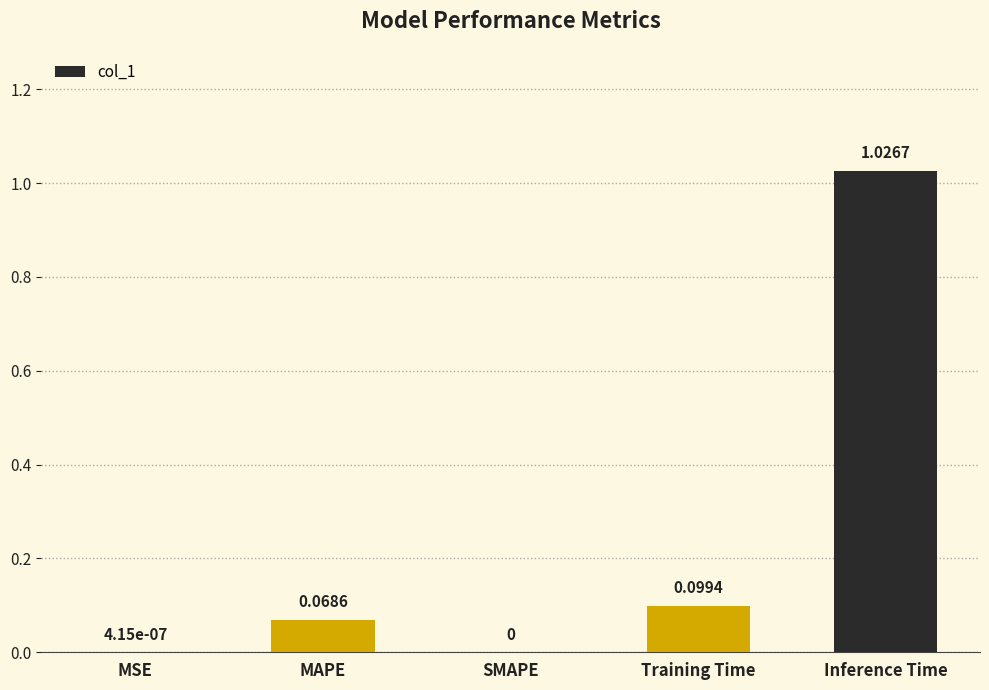

Which category has the highest value across all series?

Inference Time